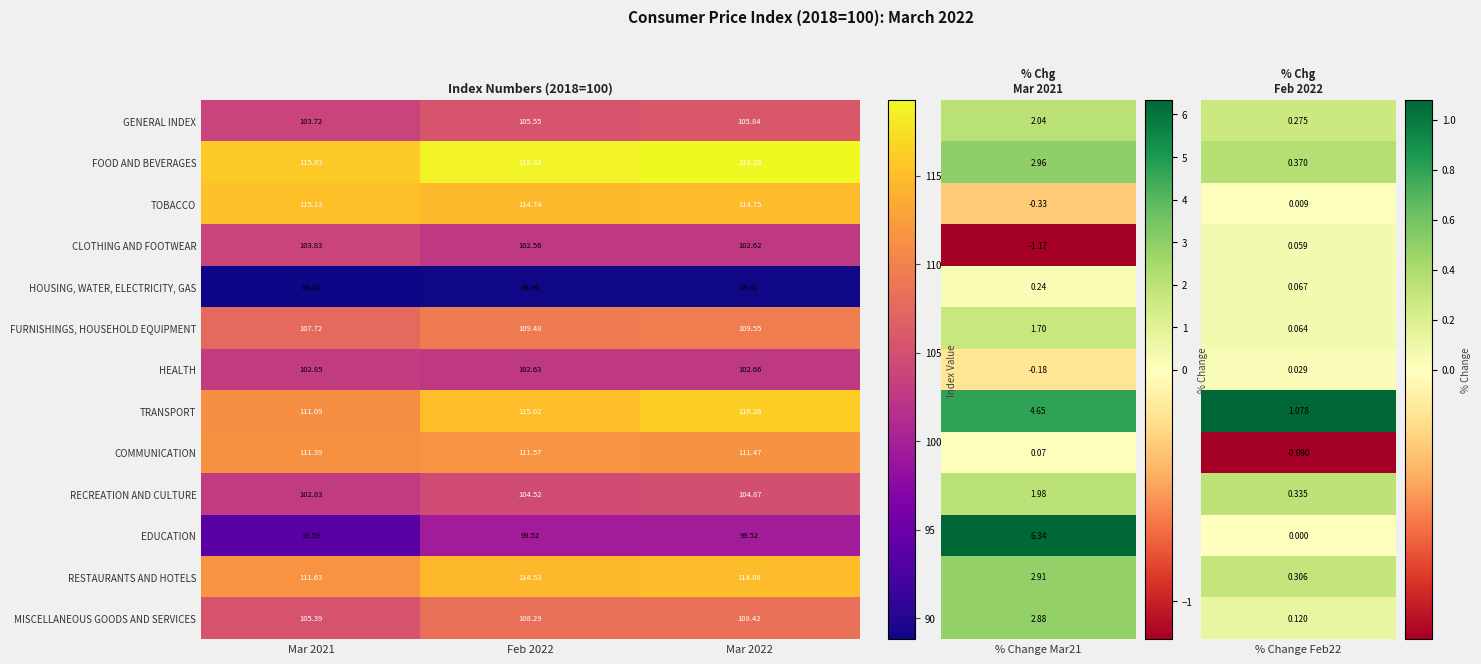

Which series has the largest total across all categories?

FOOD AND BEVERAGES